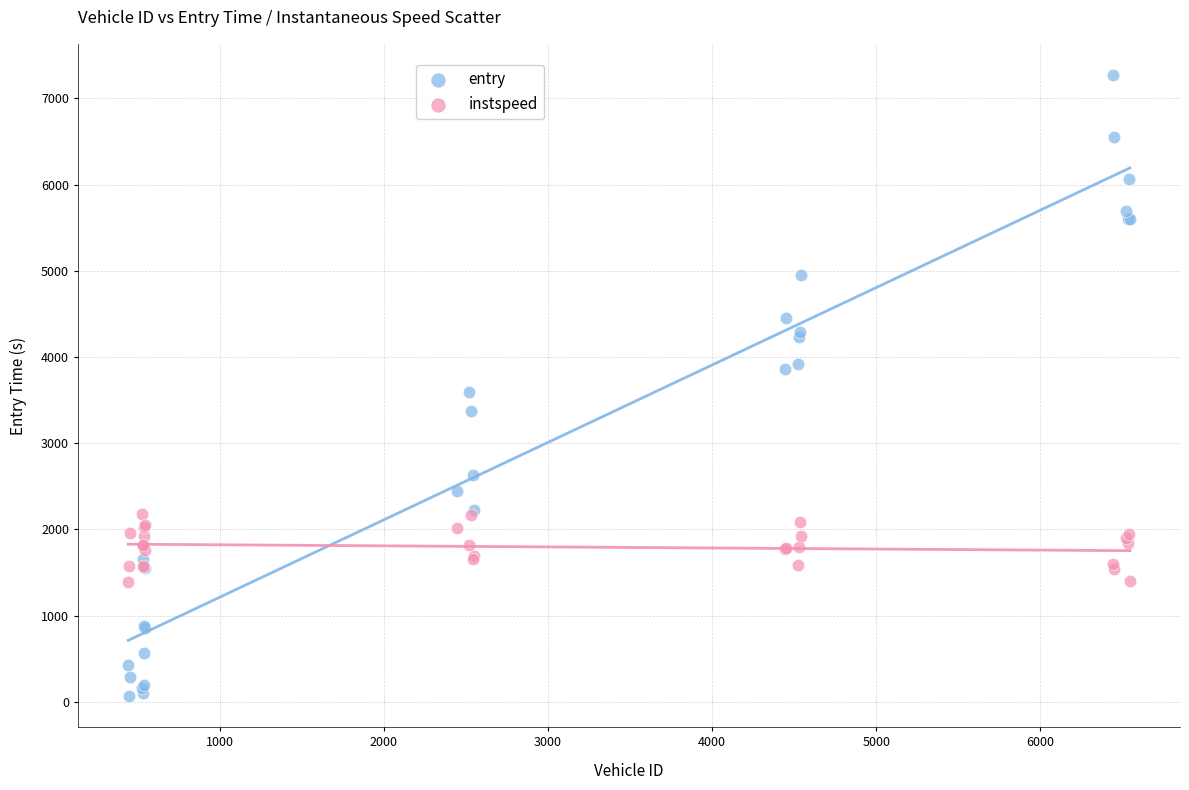

Which series has the largest Y range (max minus min)?

entry